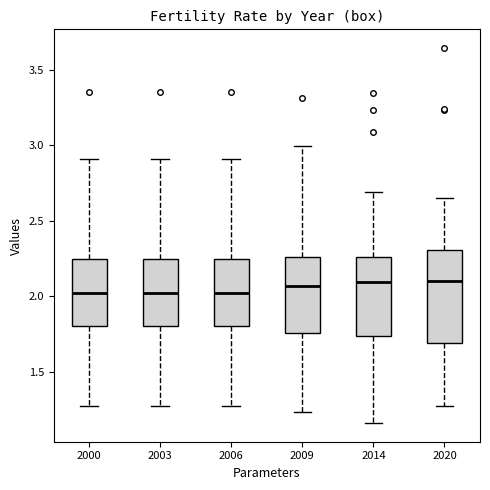

Reading left to right, transcribe this box plot: for each box, give where its median line is, the range the box spans, and where its two whiskers end, as read against the y-axis. The values are not printed on the chart, so give them approximately, as read against the axis.

2000: median 2.00, box 1.80 to 2.25, whiskers 1.25 to 2.90
2003: median 2.00, box 1.80 to 2.25, whiskers 1.25 to 2.90
2006: median 2.00, box 1.80 to 2.25, whiskers 1.25 to 2.90
2009: median 2.05, box 1.75 to 2.25, whiskers 1.25 to 3.00
2014: median 2.10, box 1.75 to 2.25, whiskers 1.15 to 2.70
2020: median 2.10, box 1.70 to 2.30, whiskers 1.30 to 2.65